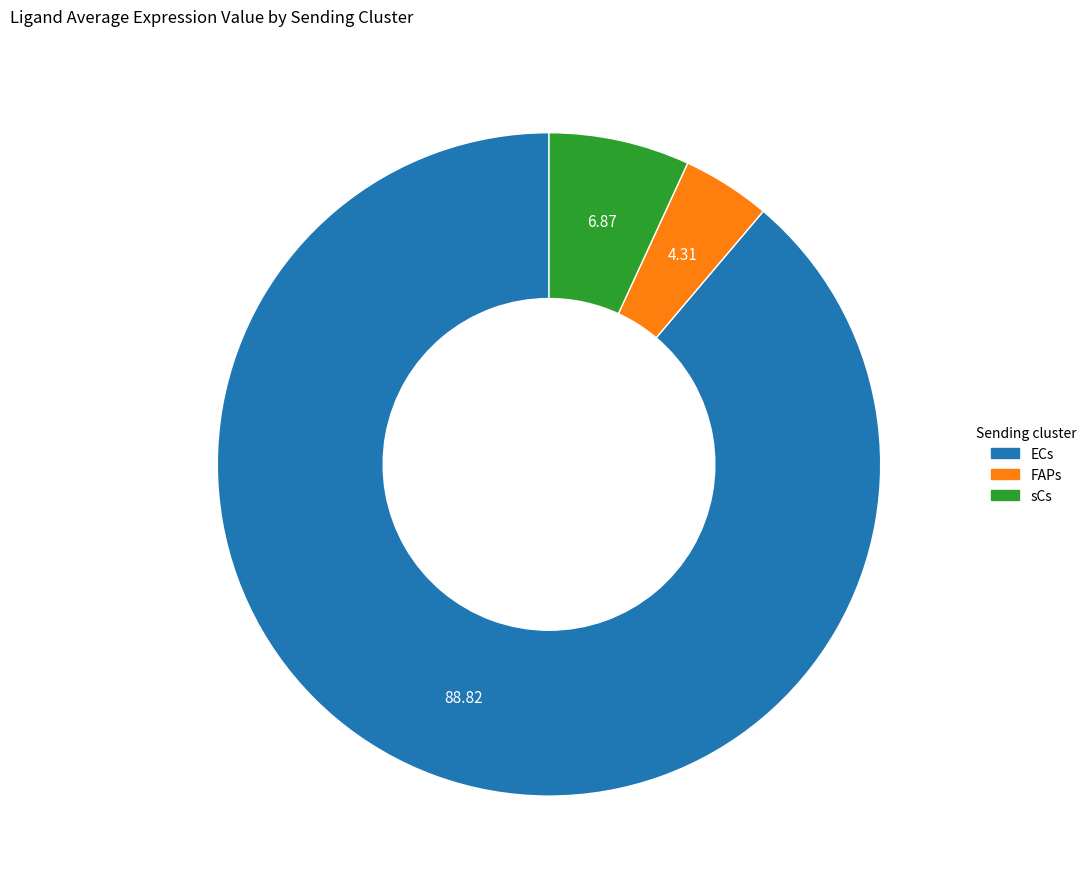

Does sCs represent more than half of the total?

No